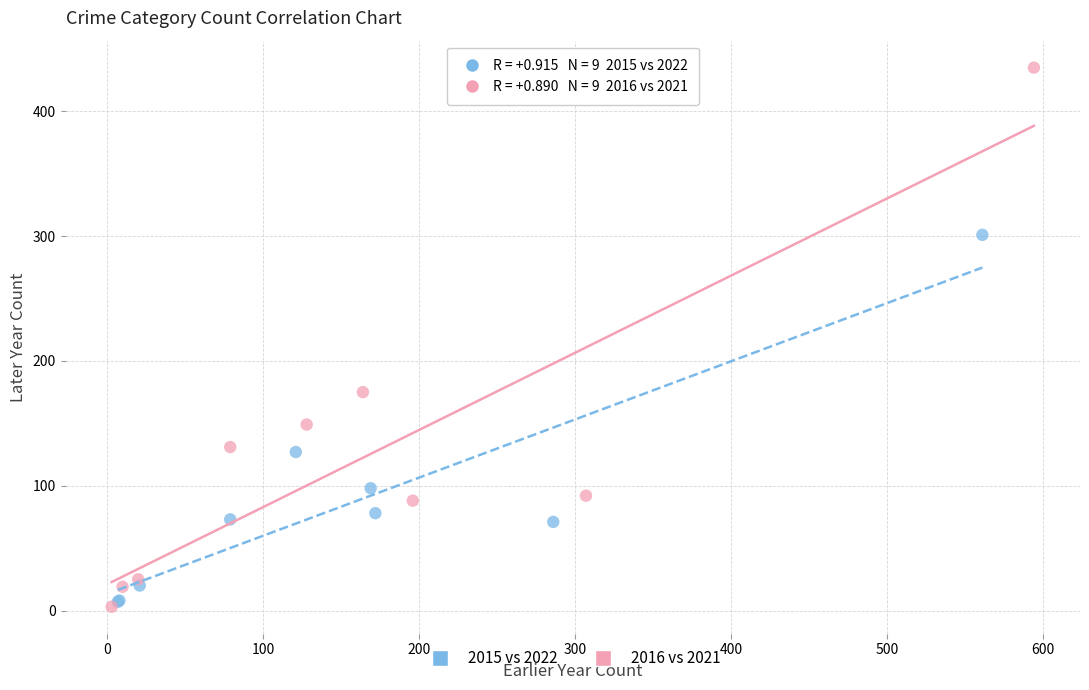

Which series has the widest spread of Y values?

2016 vs 2021